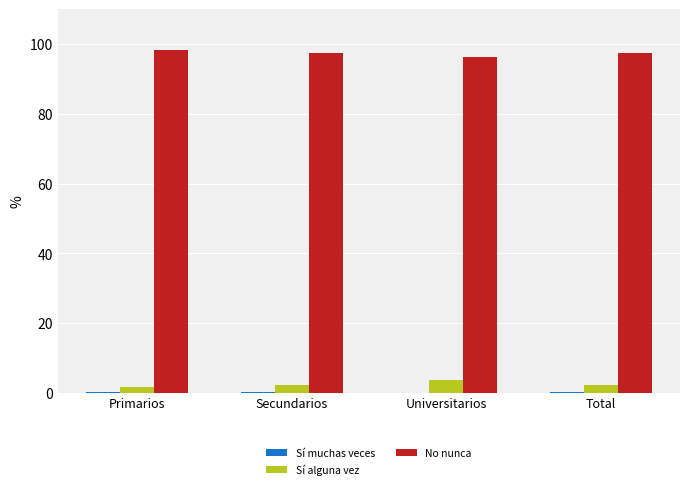

What is the maximum value for No nunca?

98.3